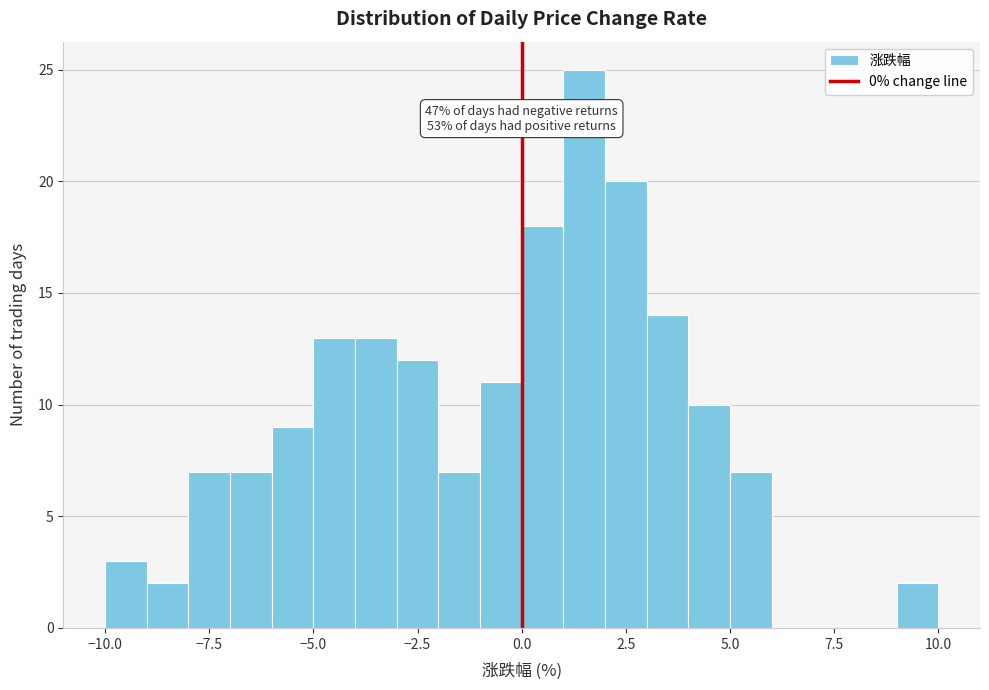

Read against the x-axis, roughly where is the centre of the tallest bar?

1.5